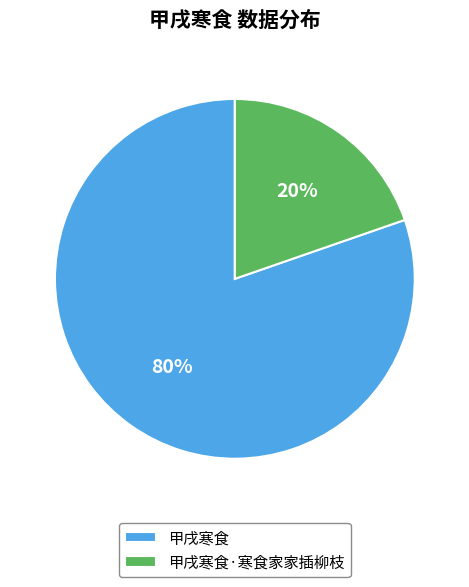

To the nearest percent, what percentage of the pie is 甲戌寒食?

80%